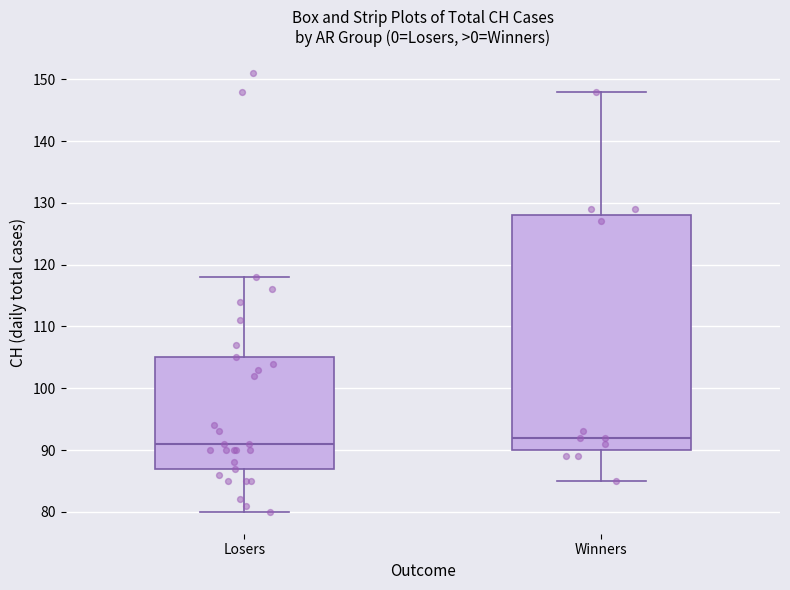

Where does the median line of the box for Winners sit on the y-axis? The values are not printed on the chart, so give them approximately, as read against the axis.

92